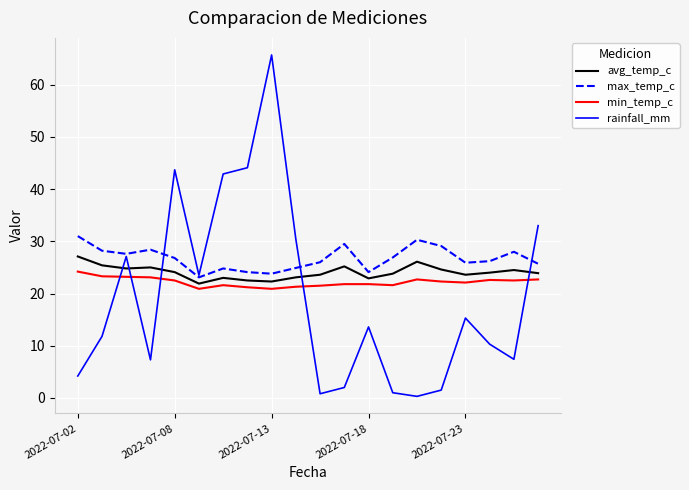

List the series in order of their peak value, highest first.

rainfall_mm, max_temp_c, avg_temp_c, min_temp_c